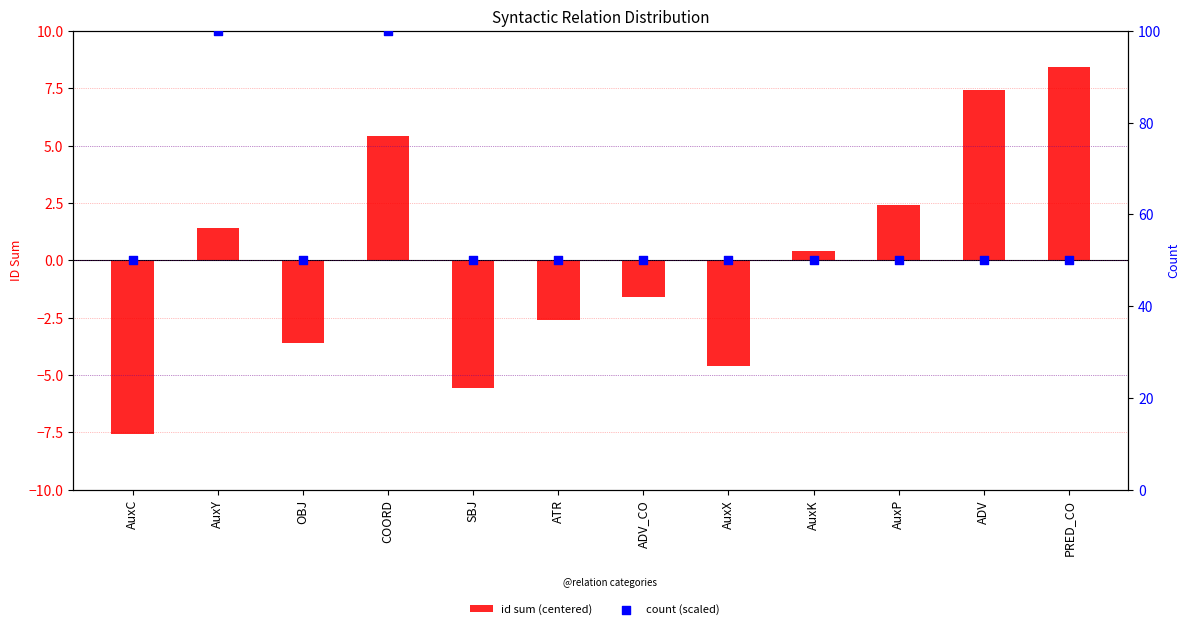

Which series has the widest spread of Y values?

count (scaled)